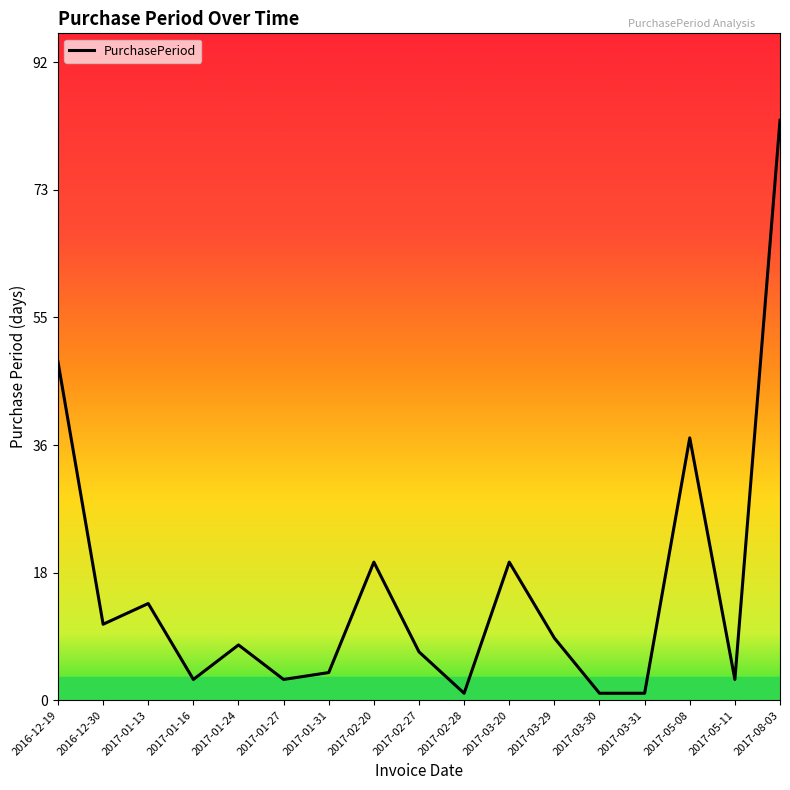

What position from the left is 2017-01-31?

7